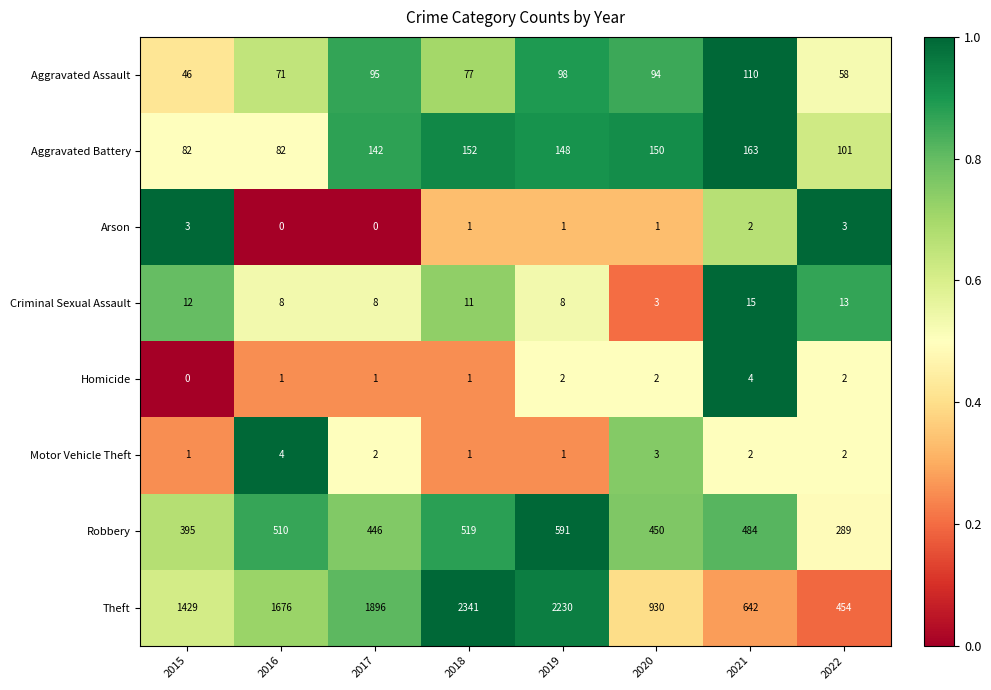

What is the average value of the Aggravated Assault series?

81